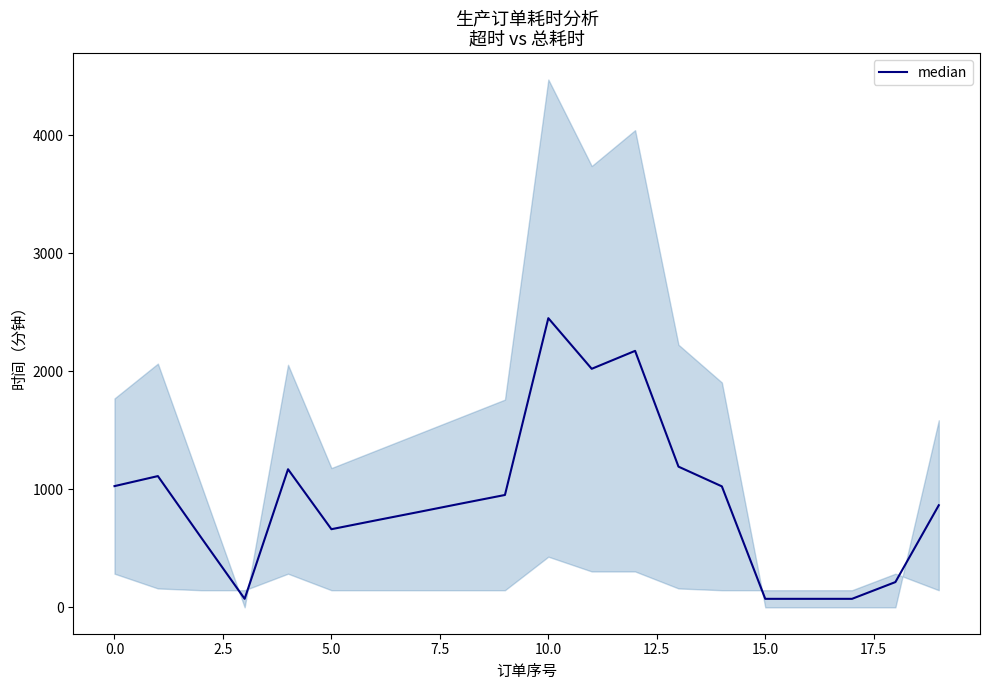

Does the chart have visible grid lines?

No